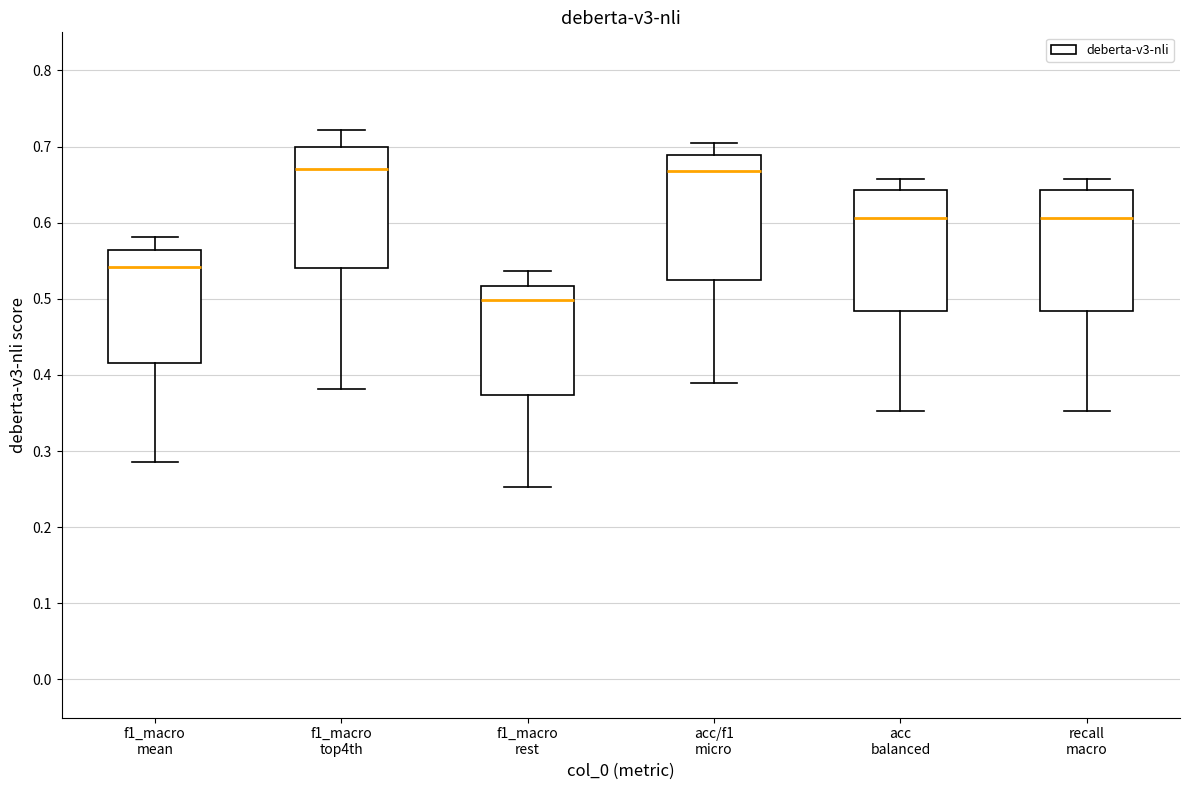

Reading left to right, transcribe this box plot: for each box, give where its median line is, the range the box spans, and where its two whiskers end, as read against the y-axis. The values are not printed on the chart, so give them approximately, as read against the axis.

f1_macro mean: median 0.54, box 0.42 to 0.56, whiskers 0.29 to 0.58
f1_macro top4th: median 0.67, box 0.54 to 0.70, whiskers 0.38 to 0.72
f1_macro rest: median 0.50, box 0.37 to 0.52, whiskers 0.25 to 0.54
acc/f1 micro: median 0.67, box 0.53 to 0.69, whiskers 0.39 to 0.71
acc balanced: median 0.61, box 0.48 to 0.64, whiskers 0.35 to 0.66
recall macro: median 0.61, box 0.48 to 0.64, whiskers 0.35 to 0.66